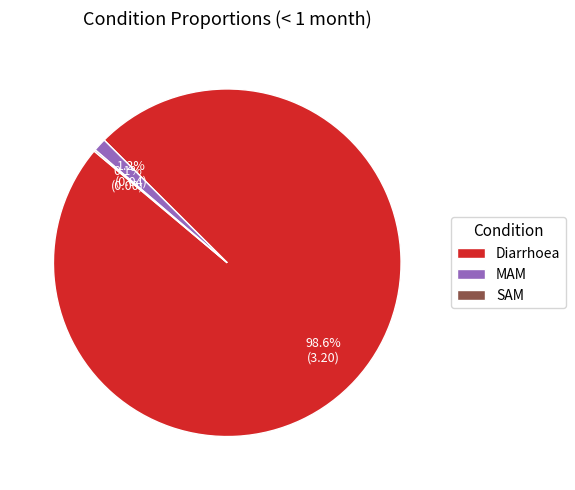

What is the majority slice?

Diarrhoea